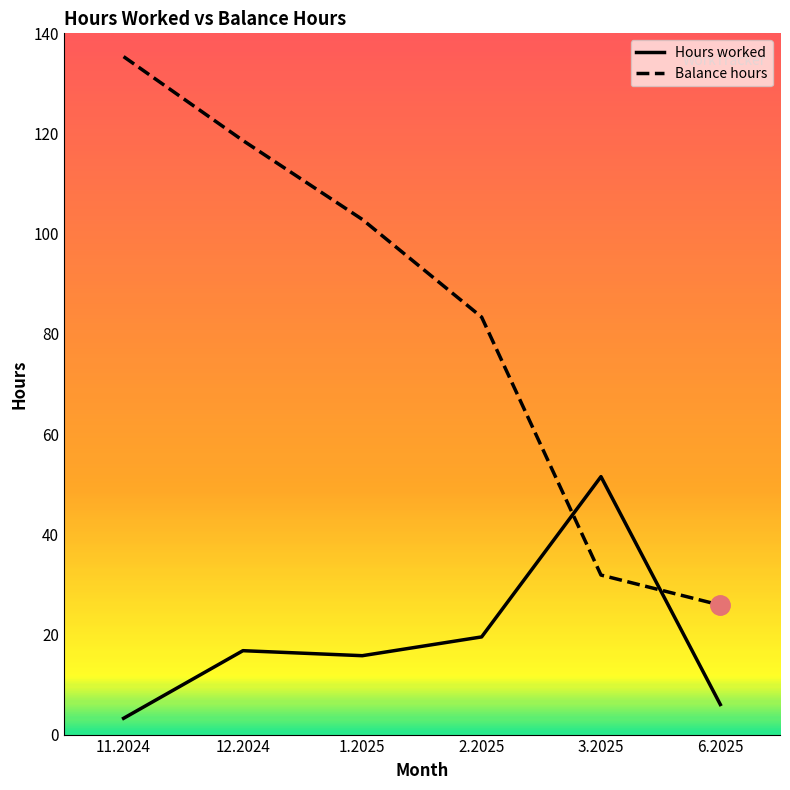

Count the number of data series in this chart.

2